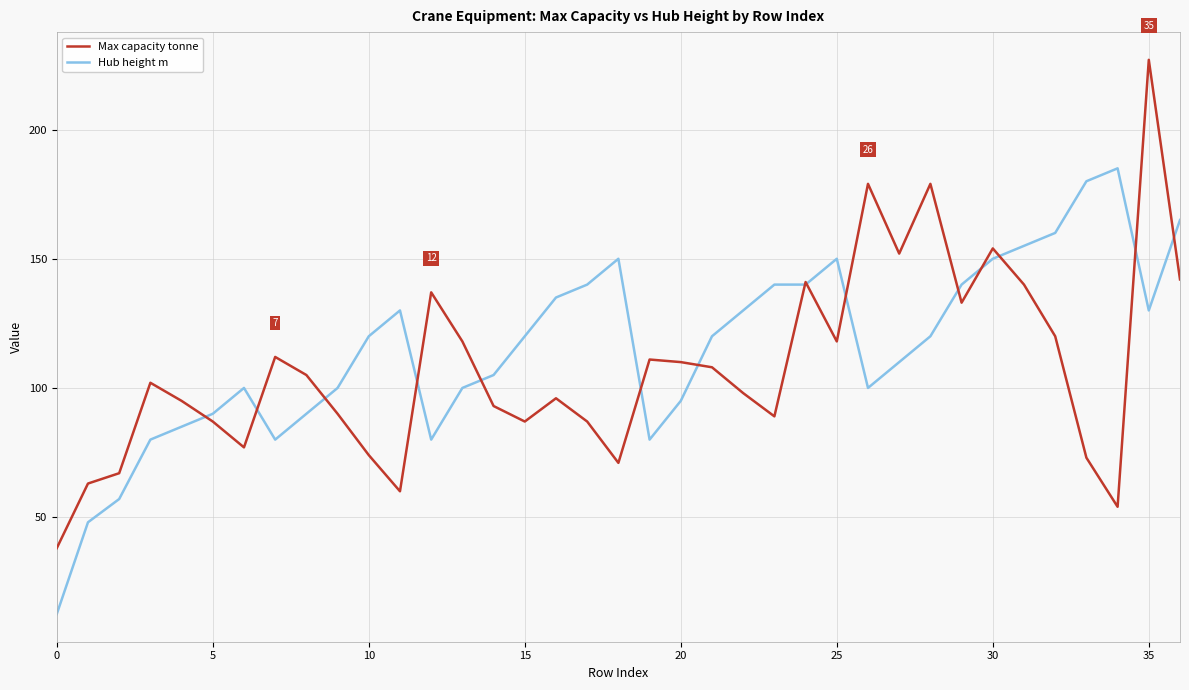

Rank the series by their maximum value, from lowest to highest.

Hub height m, Max capacity tonne